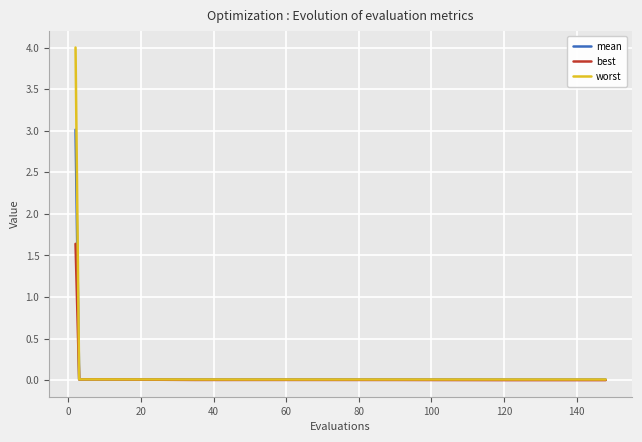

What is the greatest value displayed?

4.0